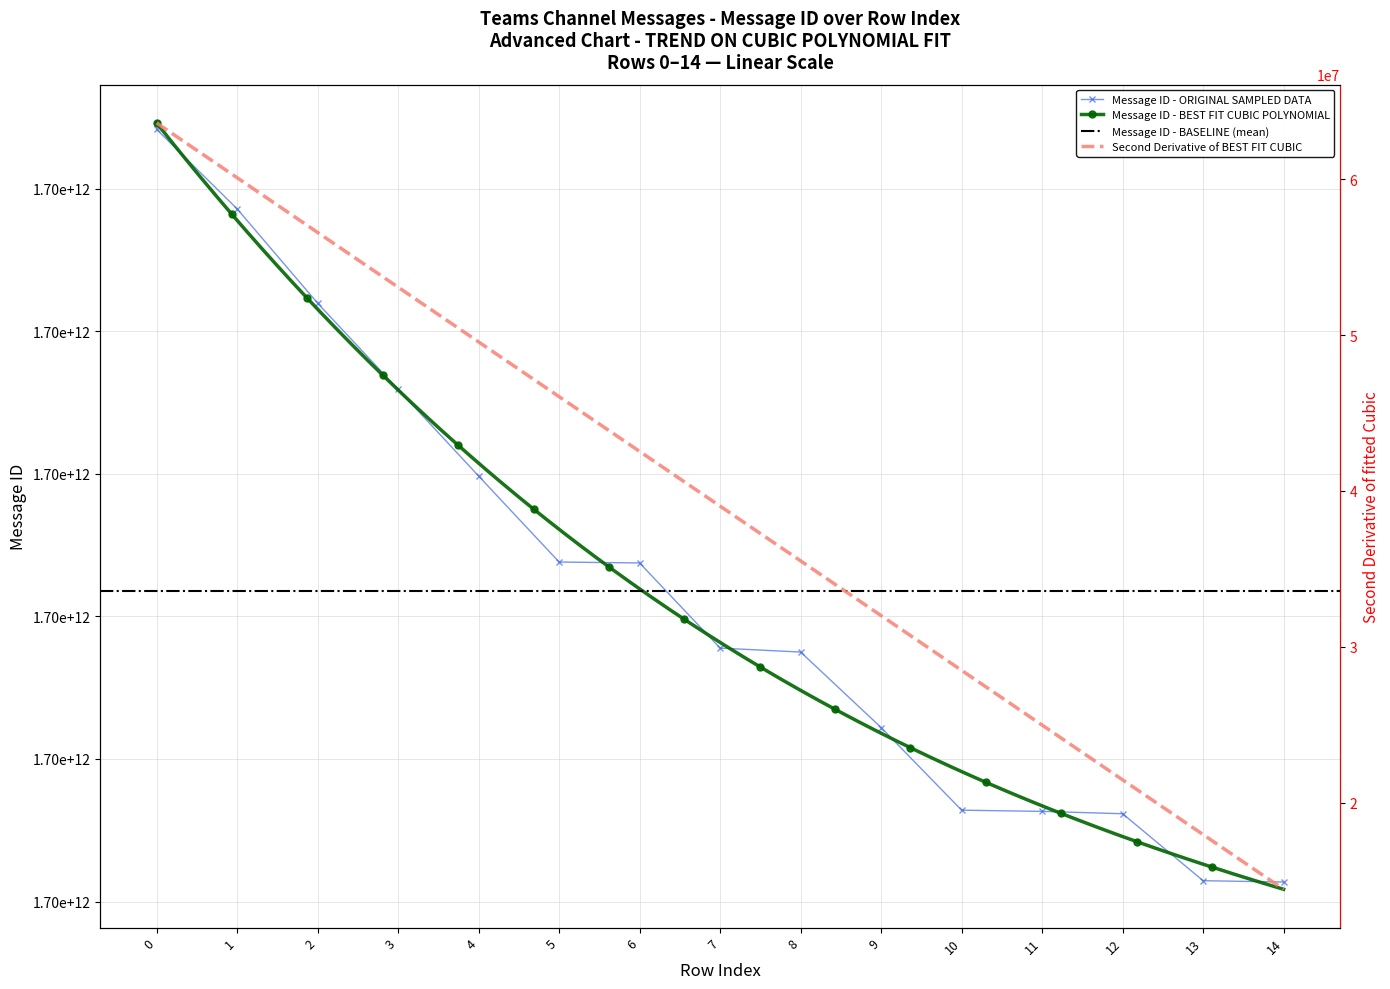

What value does the data have at 4, to the nearest 100?

1699984936000